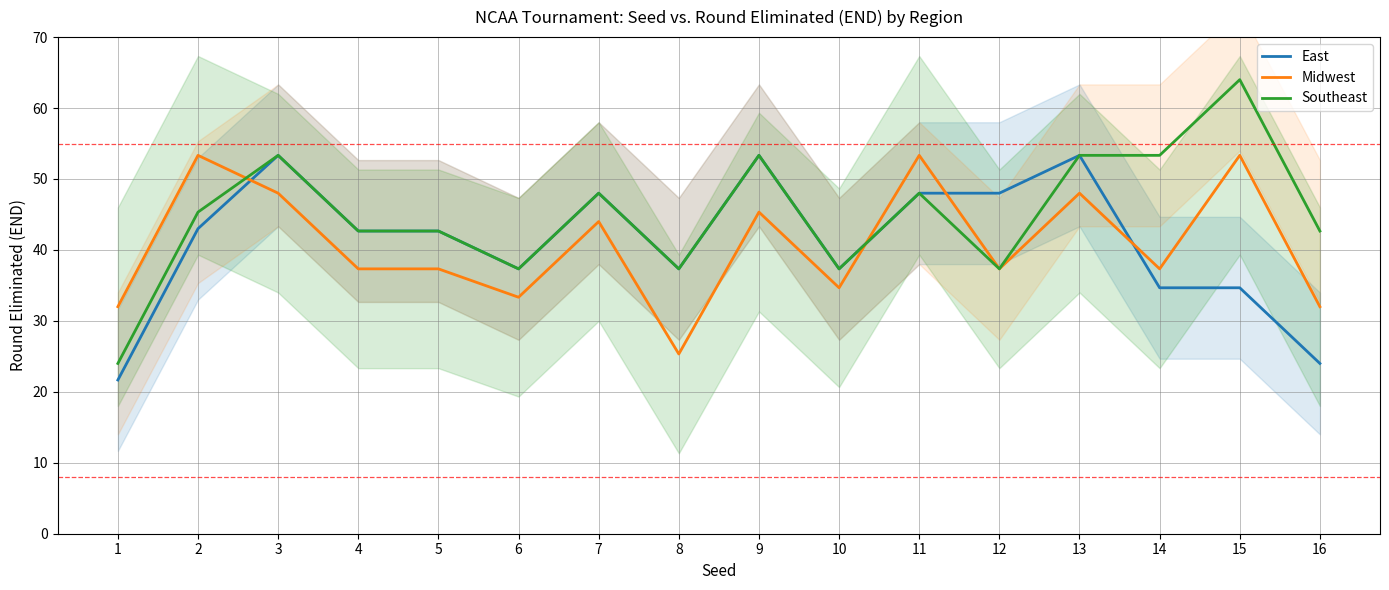

Is it true that East equals 21.7 at 1?

True